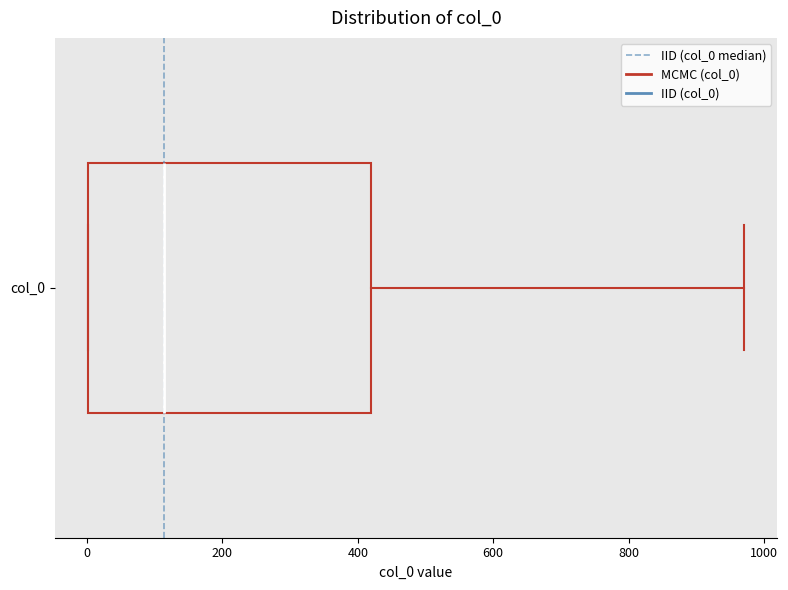

Transcribe this box plot: give where the median line is, the range the box spans, and where the two whiskers end, as read against the x-axis. The values are not printed on the chart, so give them approximately, as read against the axis.

median 120, box 0 to 420, whiskers 0 to 980